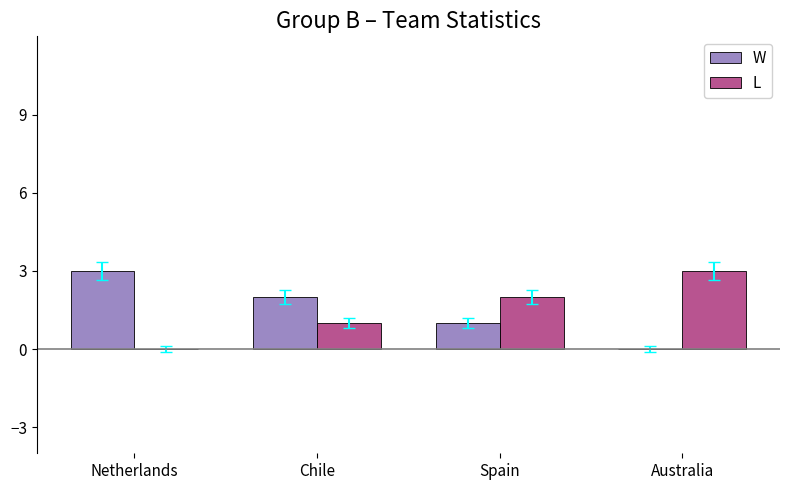

Is the value of W at Chile greater than the value of L at Australia?

No